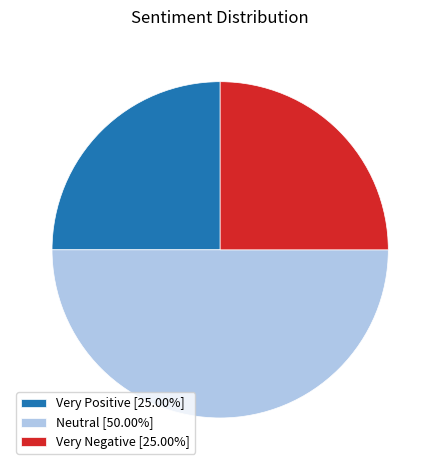

Is the sum of Neutral and Very Positive greater than half?

Yes